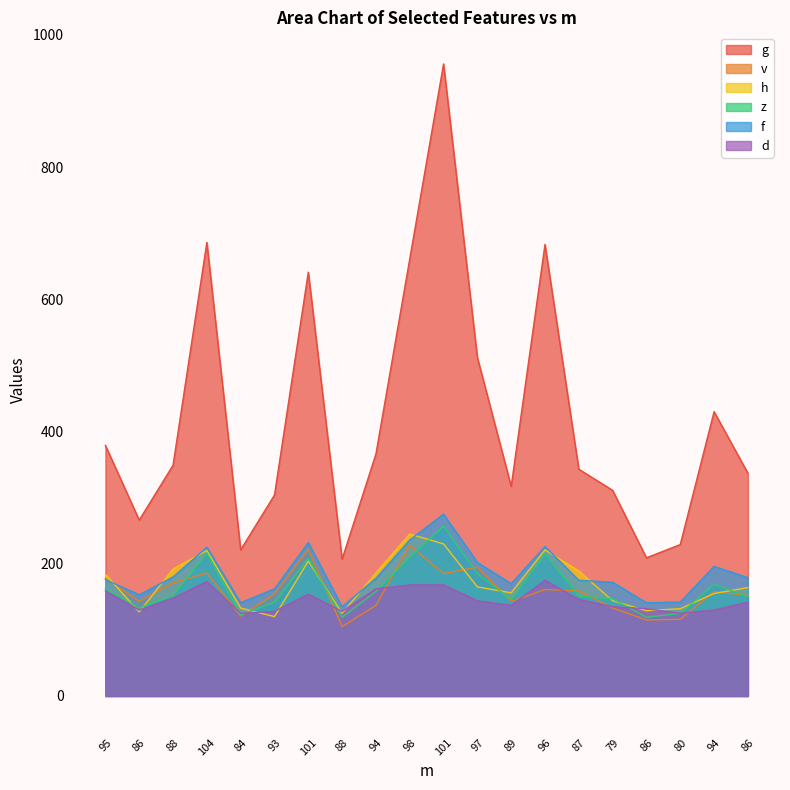

Reading right to left, what are all the values shown in this chart?

g: 86=337	94=430	80=229	86=209	79=311	87=343	96=683	89=317	97=512	101=956	98=661	94=366	88=207	101=641	93=304	84=221	104=686	88=349	86=266	95=379
v: 86=152	94=158	80=116	86=115	79=133	87=159	96=161	89=143	97=195	101=185	98=228	94=137	88=105	101=222	93=154	84=121	104=186	88=171	86=143	95=178
h: 86=164	94=155	80=132	86=129	79=144	87=189	96=221	89=156	97=165	101=230	98=245	94=186	88=125	101=204	93=120	84=133	104=220	88=192	86=127	95=184
z: 86=150	94=169	80=125	86=119	79=147	87=151	96=215	89=146	97=185	101=257	98=210	94=158	88=119	101=208	93=142	84=123	104=216	88=152	86=133	95=162
f: 86=179	94=196	80=142	86=141	79=172	87=175	96=226	89=170	97=202	101=275	98=236	94=178	88=135	101=232	93=162	84=141	104=225	88=180	86=153	95=176
d: 86=142	94=130	80=125	86=132	79=135	87=146	96=175	89=137	97=144	101=168	98=168	94=162	88=128	101=154	93=128	84=125	104=173	88=148	86=130	95=159